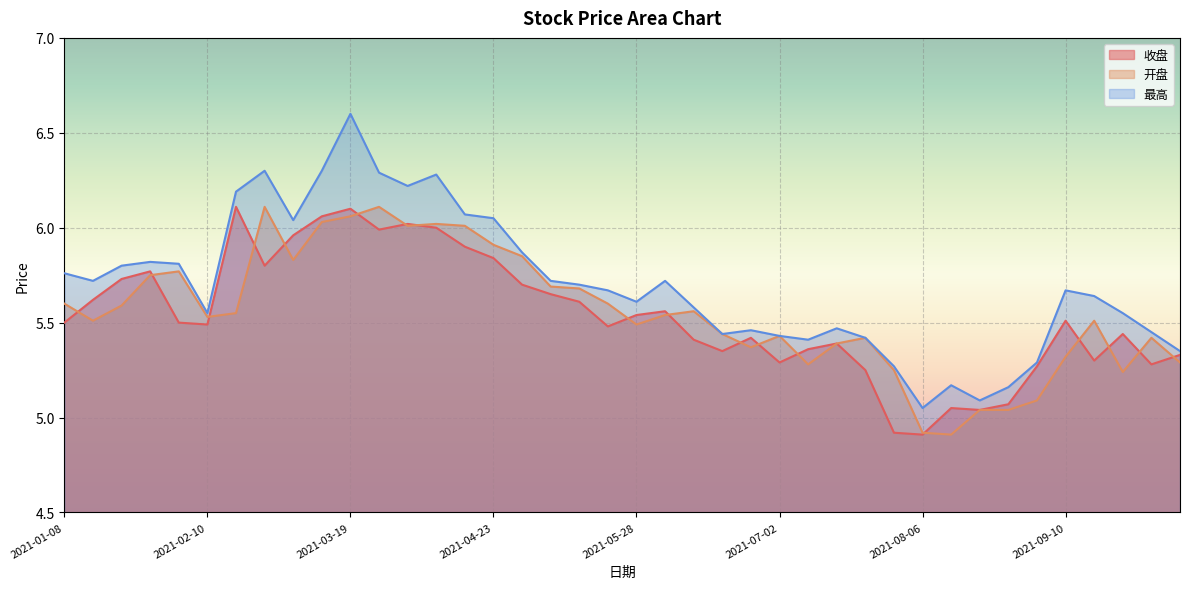

What is the minimum value shown in the chart?

4.9